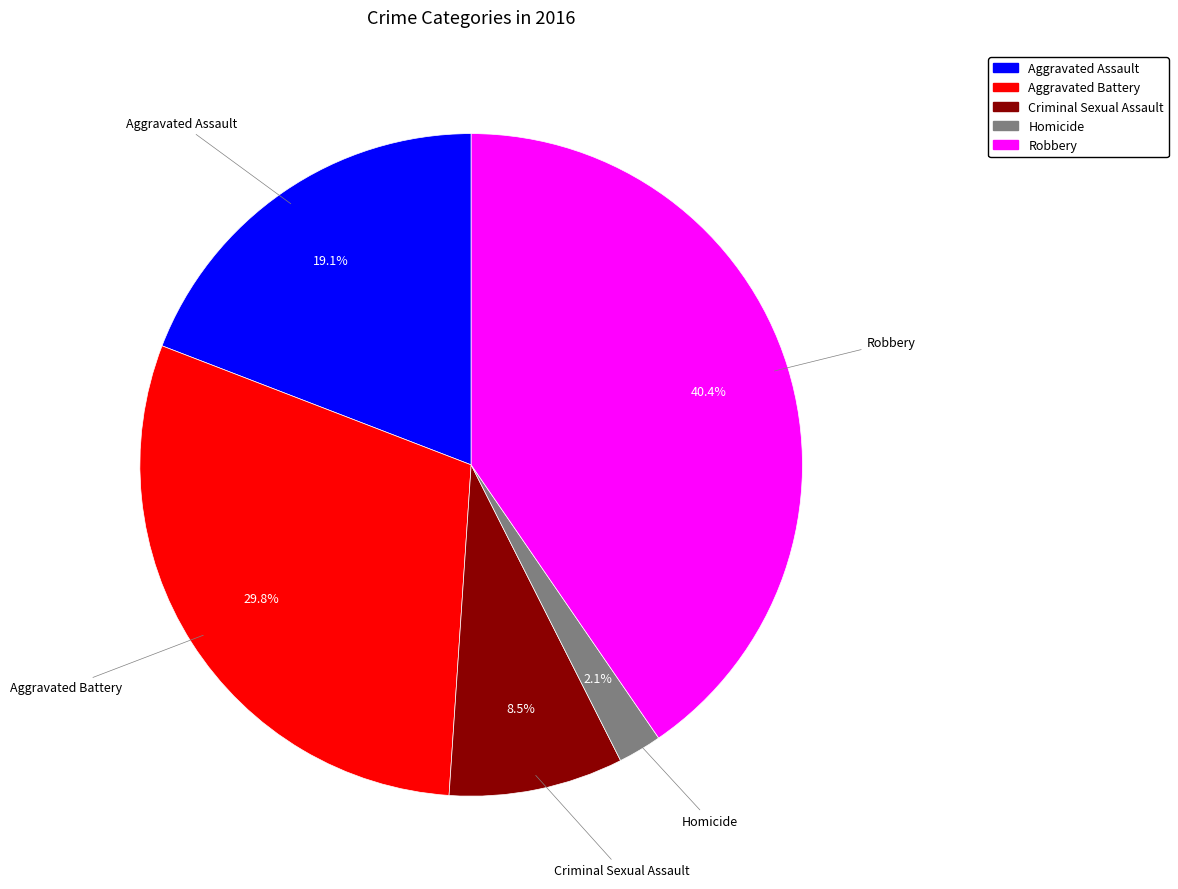

To the nearest percent, what is the average slice percentage?

20%